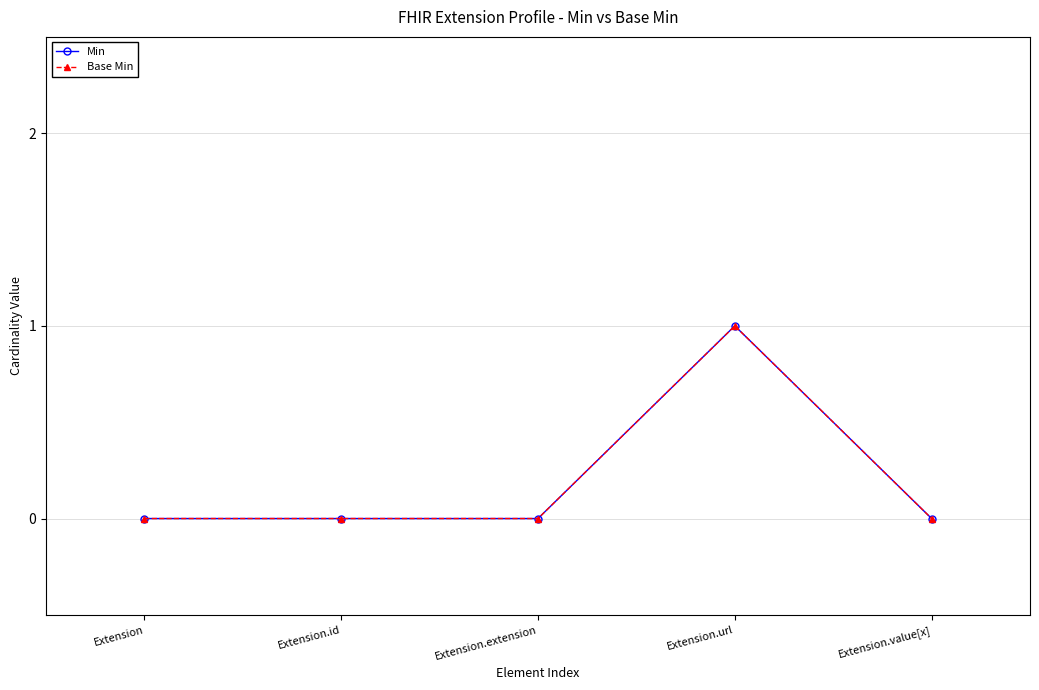

At which category does the chart reach its peak across all series?

Extension.url